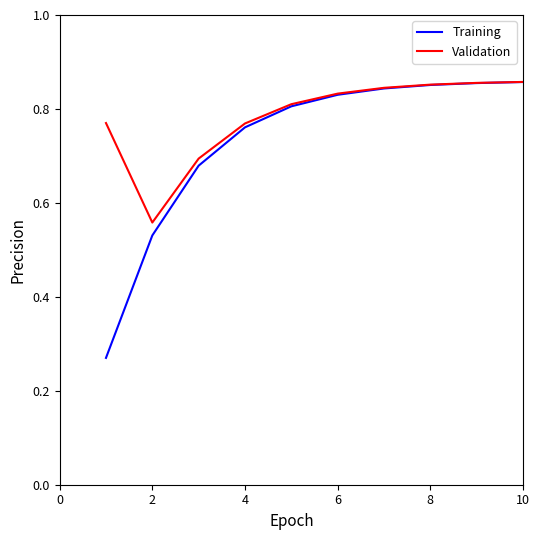

Which series has the widest spread of values?

Training